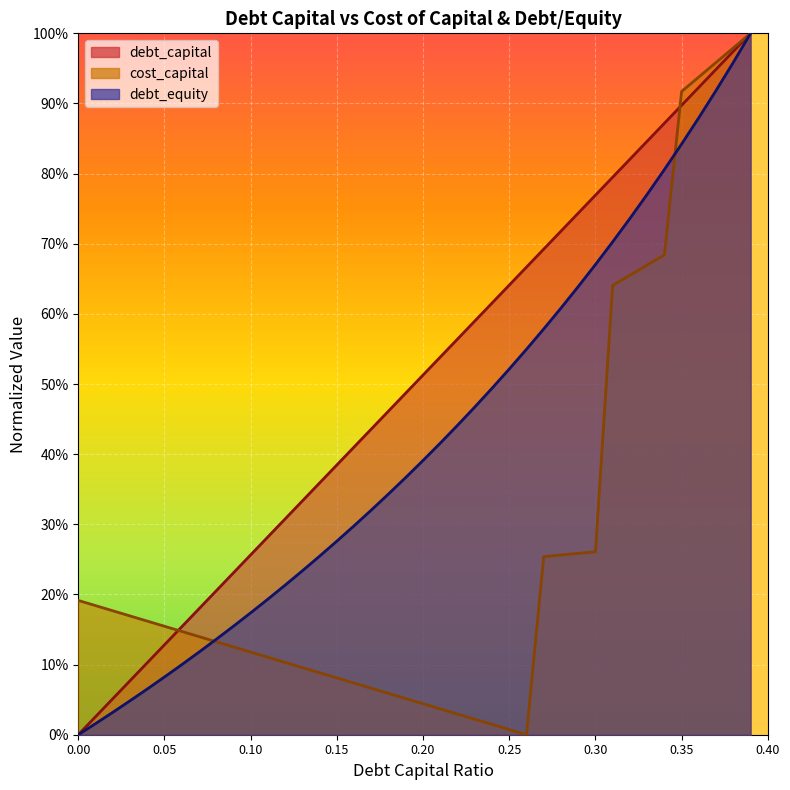

Is the value of cost_capital at 0.25 greater than the value of debt_capital at 0.32?

No